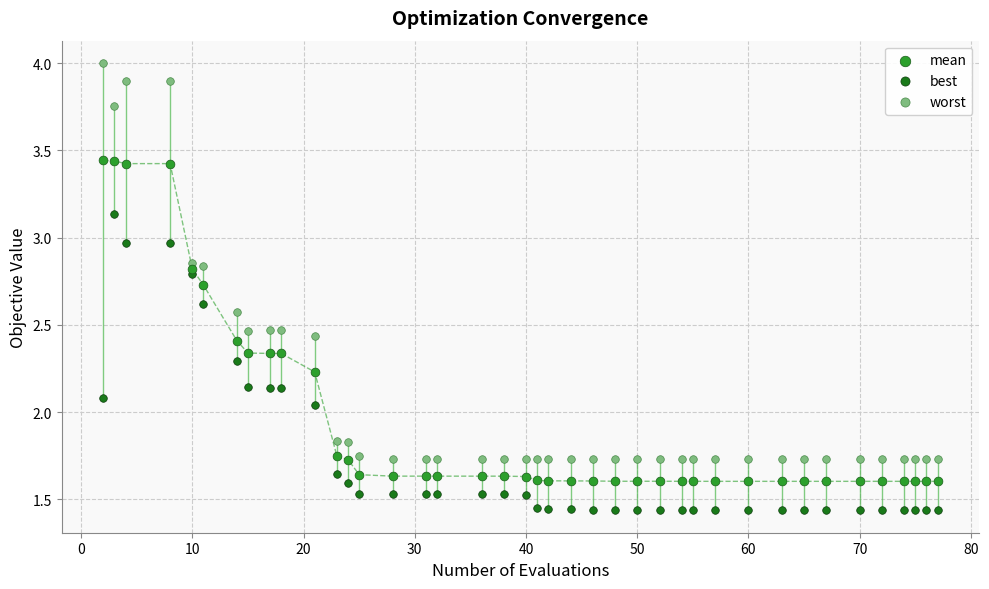

What are all the series names shown in the legend?

mean, best, worst